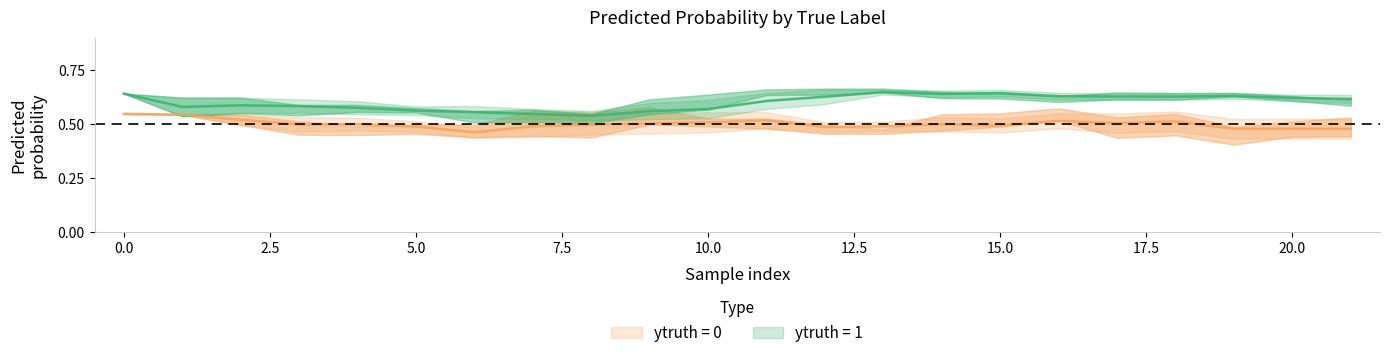

Rank the series by their average value, from lowest to highest.

ytruth_0_ypred, ytruth_1_ypred